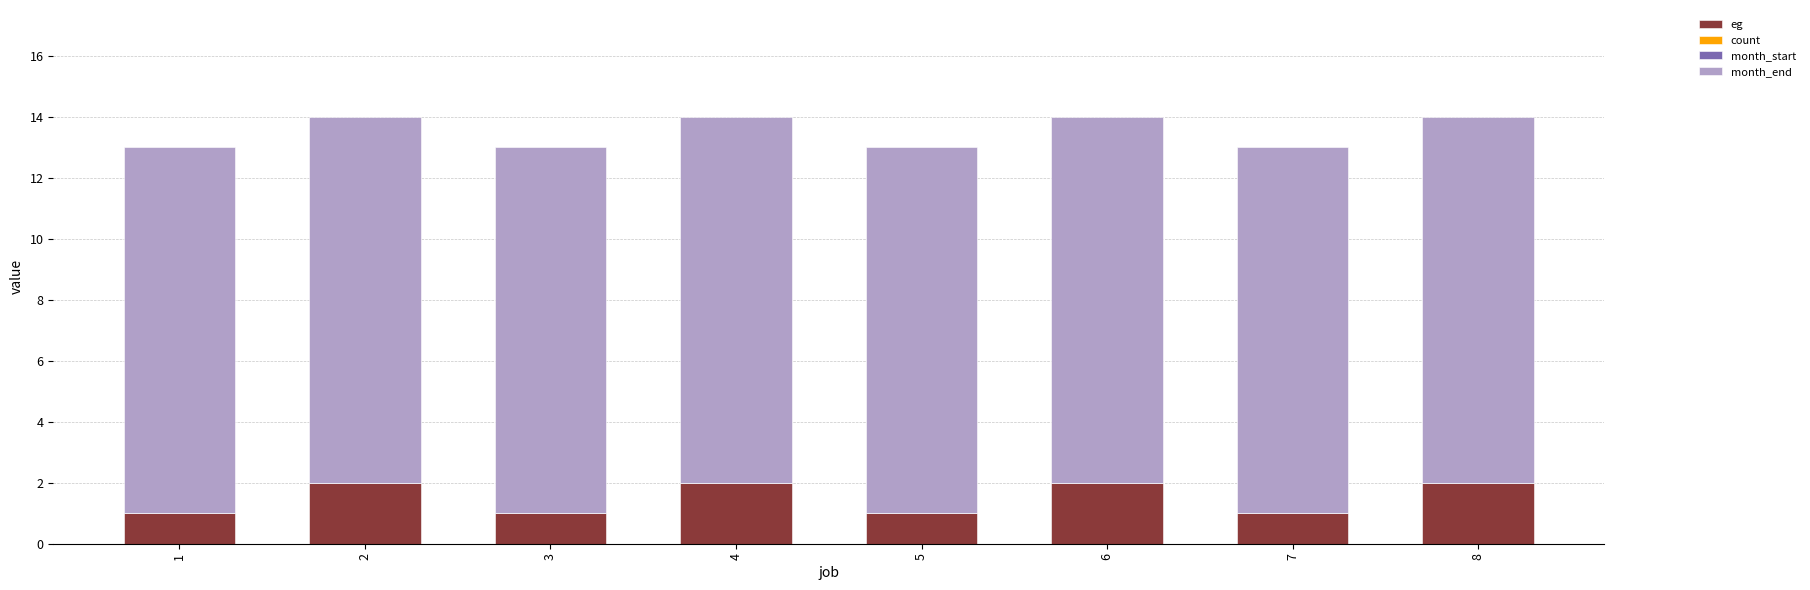

What is the difference between the eg values at 7 and 8?

1